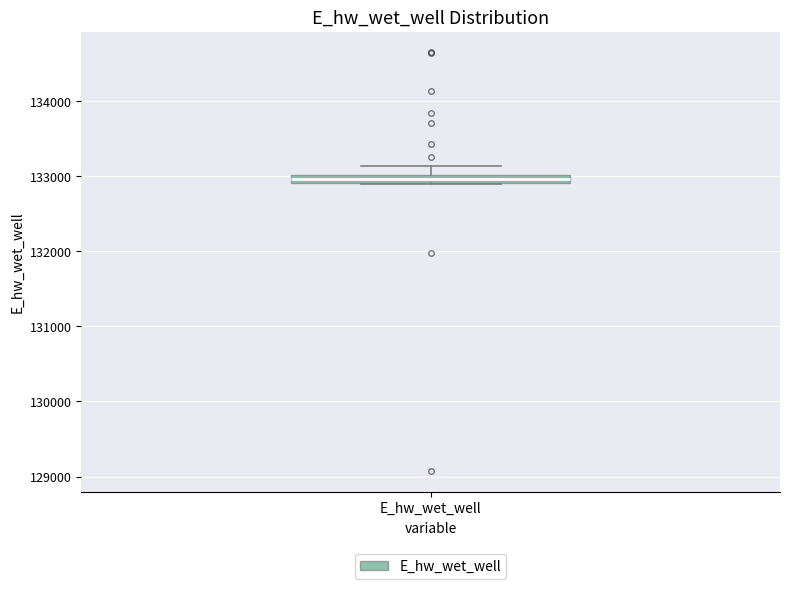

Where does the upper whisker of the box for E_hw_wet_well end on the y-axis? The values are not printed on the chart, so give them approximately, as read against the axis.

133100